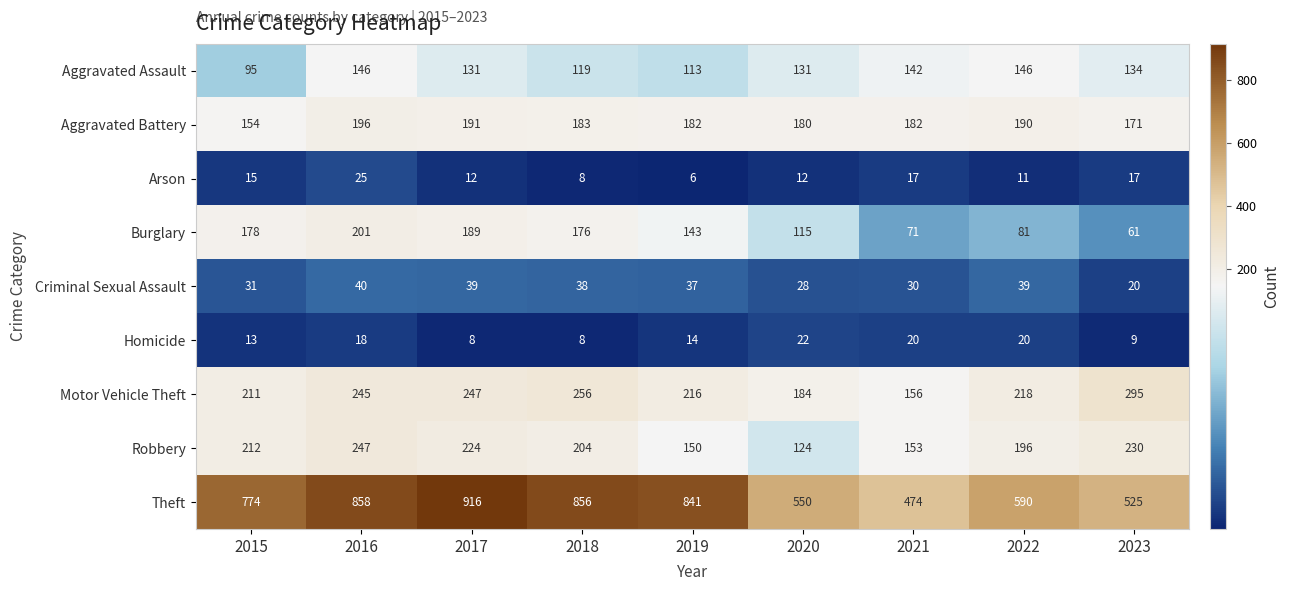

Rank the categories by Burglary value from lowest to highest.

2023, 2021, 2022, 2020, 2019, 2018, 2015, 2017, 2016